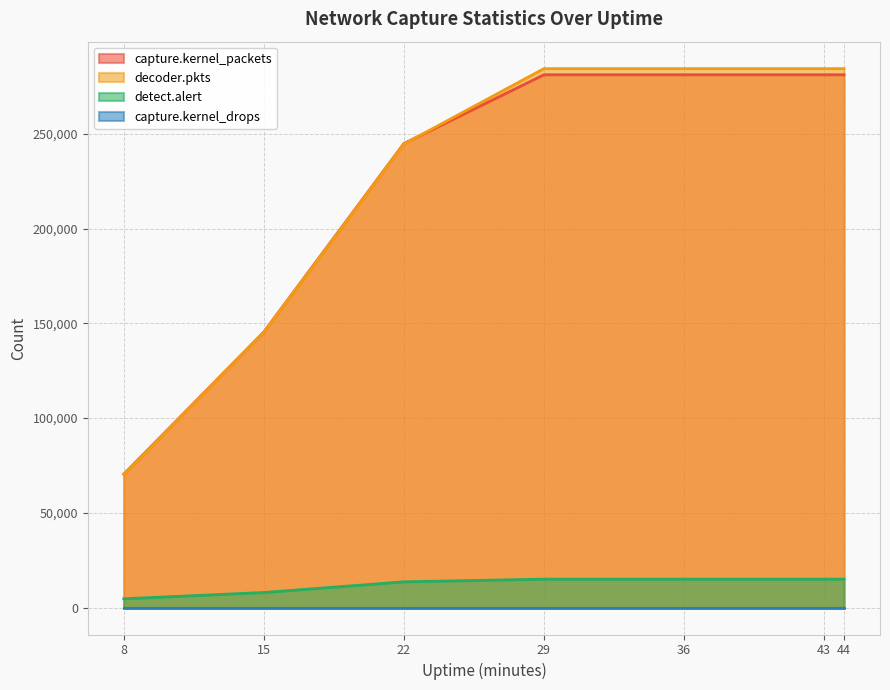

What is the sum of the capture.kernel_packets values at 44 and 29?

562344